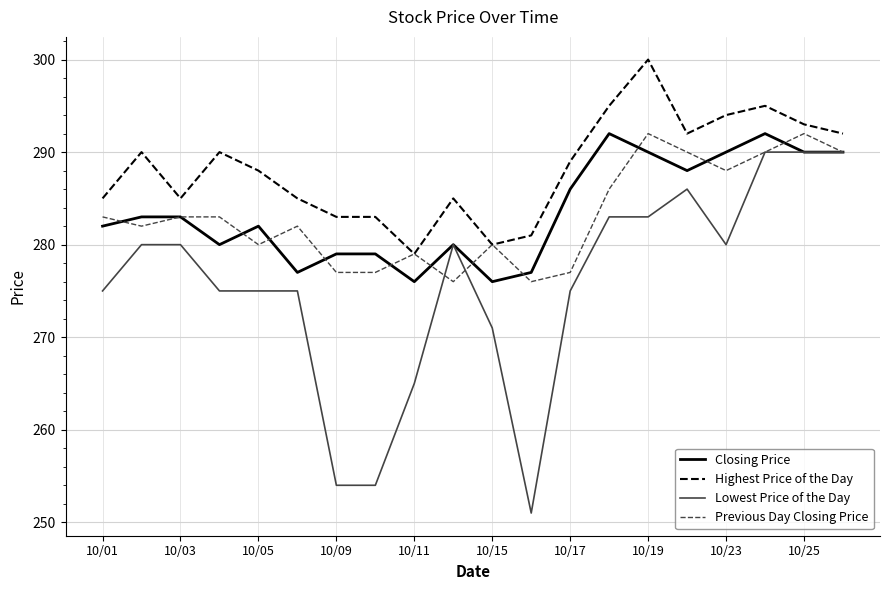

Which series has the largest total across all categories?

Highest Price of the Day